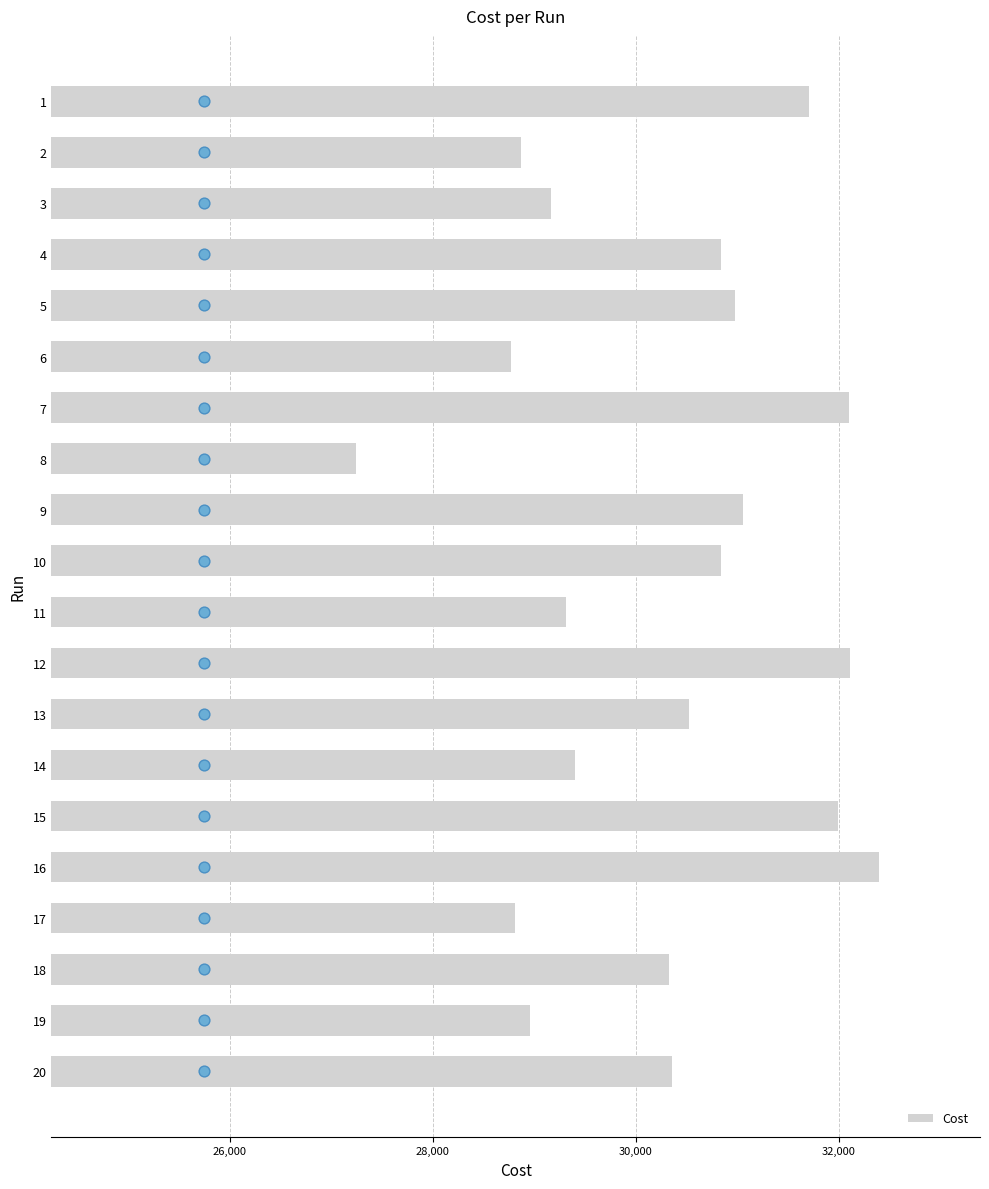

What is the sum of the Cost values at 14 and 3?

58557